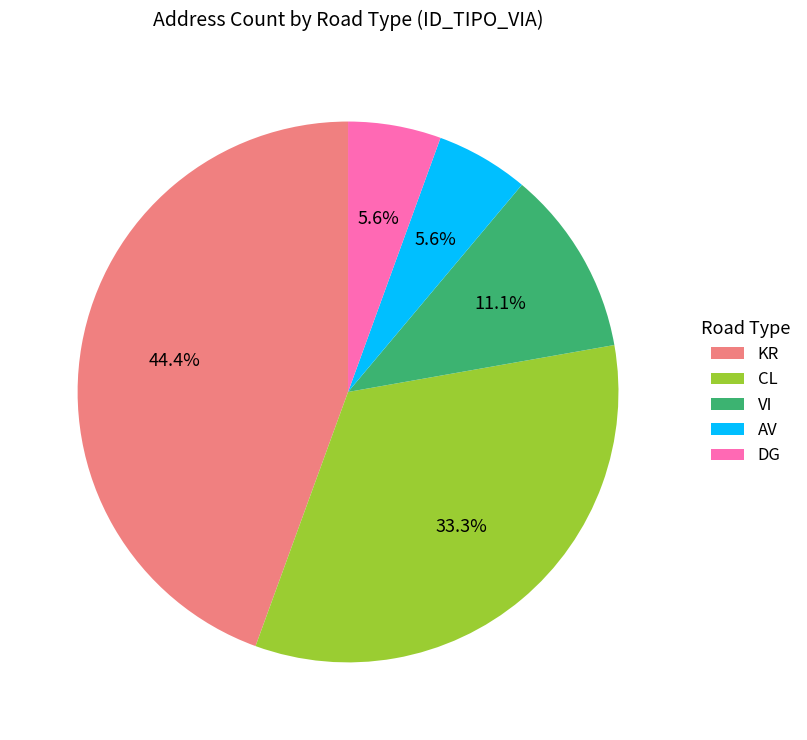

Combined, what portion of the pie is CL and VI?

44.4%